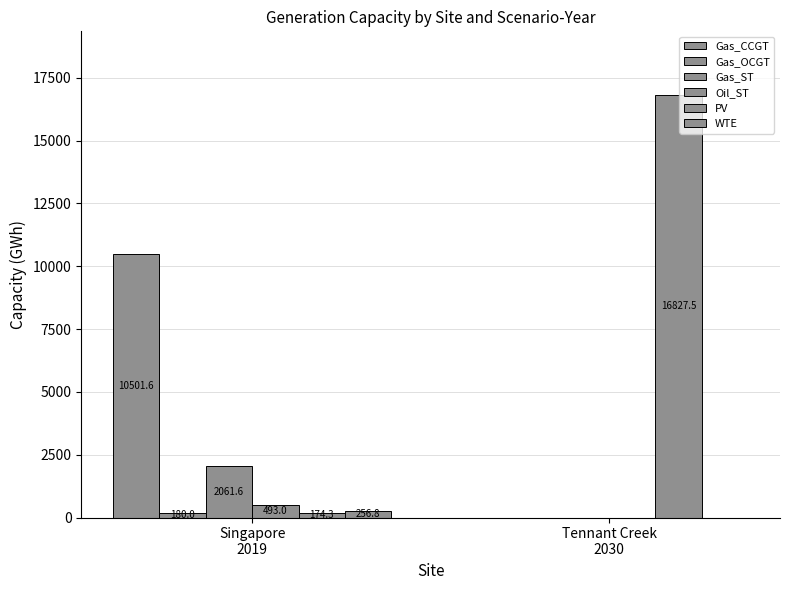

What is the label of the 2nd bar from the right?

Singapore
2019